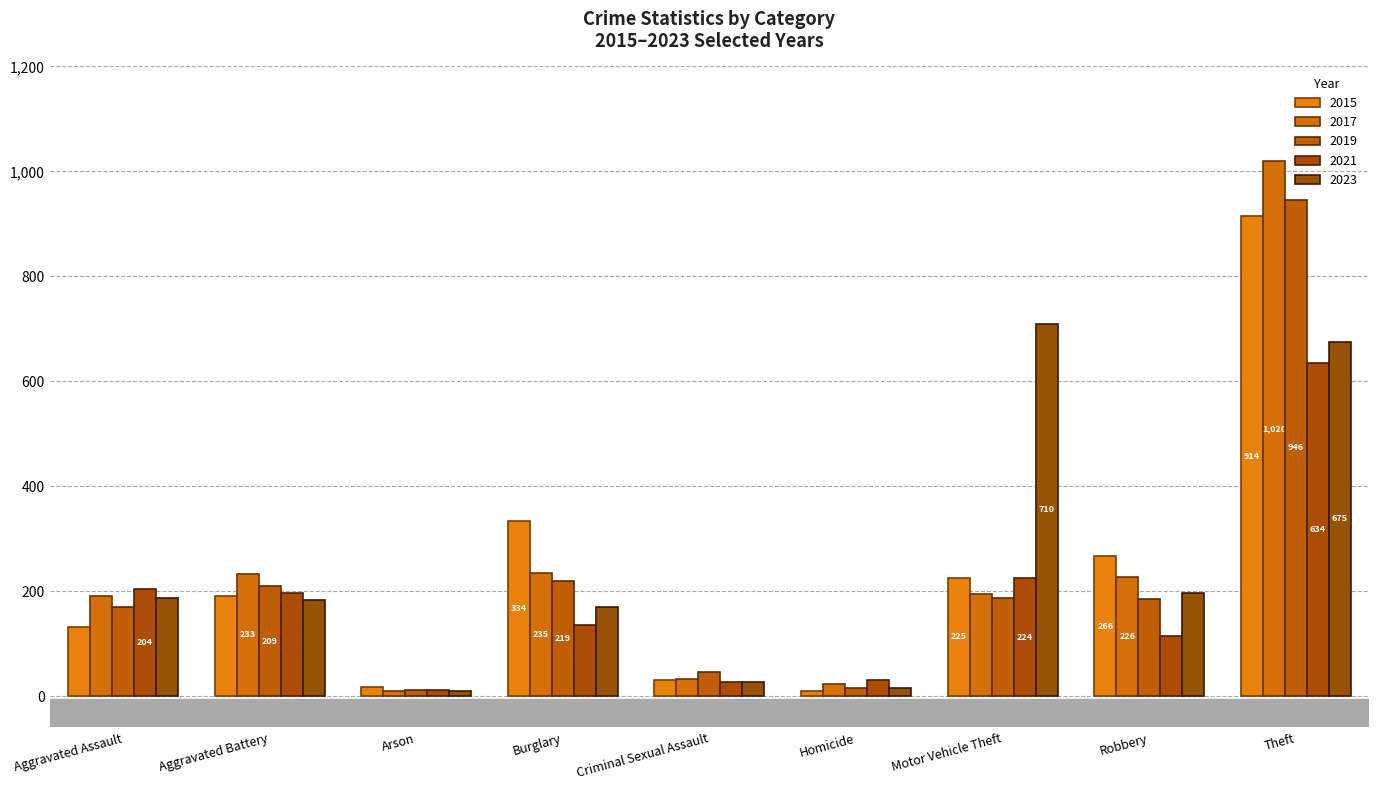

Which series has the widest spread of values?

2017